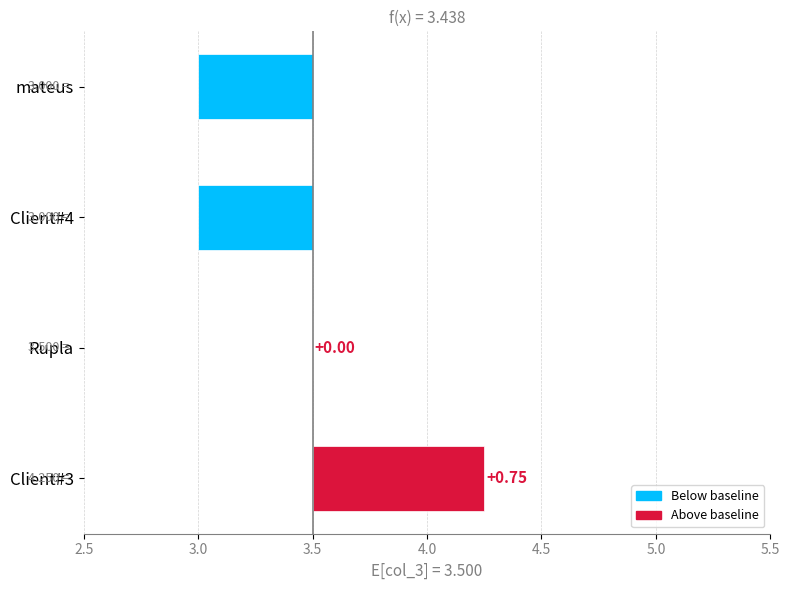

Reading left to right, list all the values displayed in this chart.

0.8	0.0	-0.5	-0.5